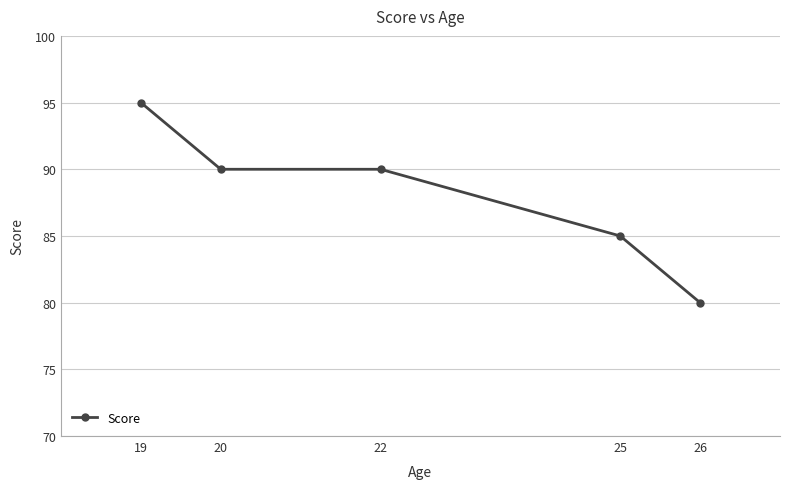

What is the value of the 5th point from the left?

80